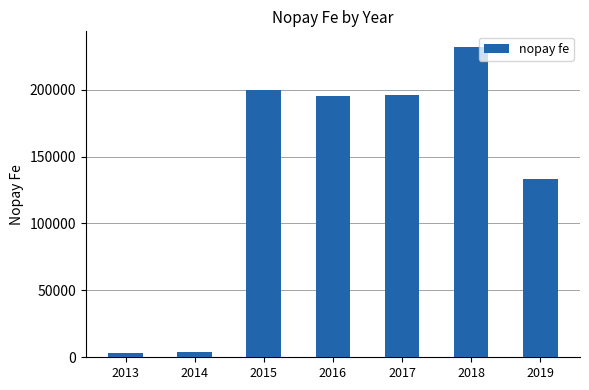

Which has a higher value, 2018 or 2015?

2018